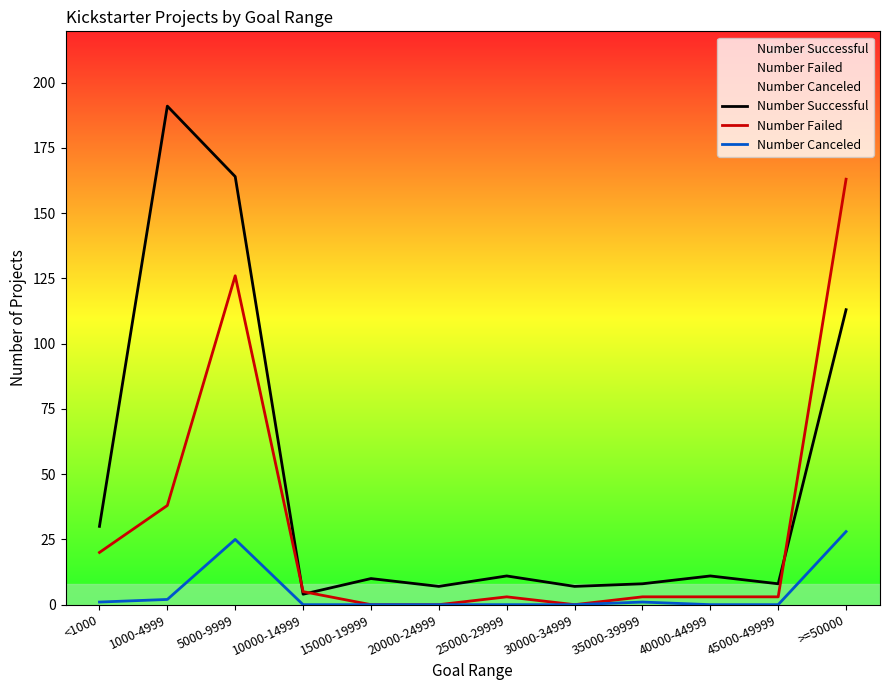

Which category has the lowest value across all series?

15000-19999